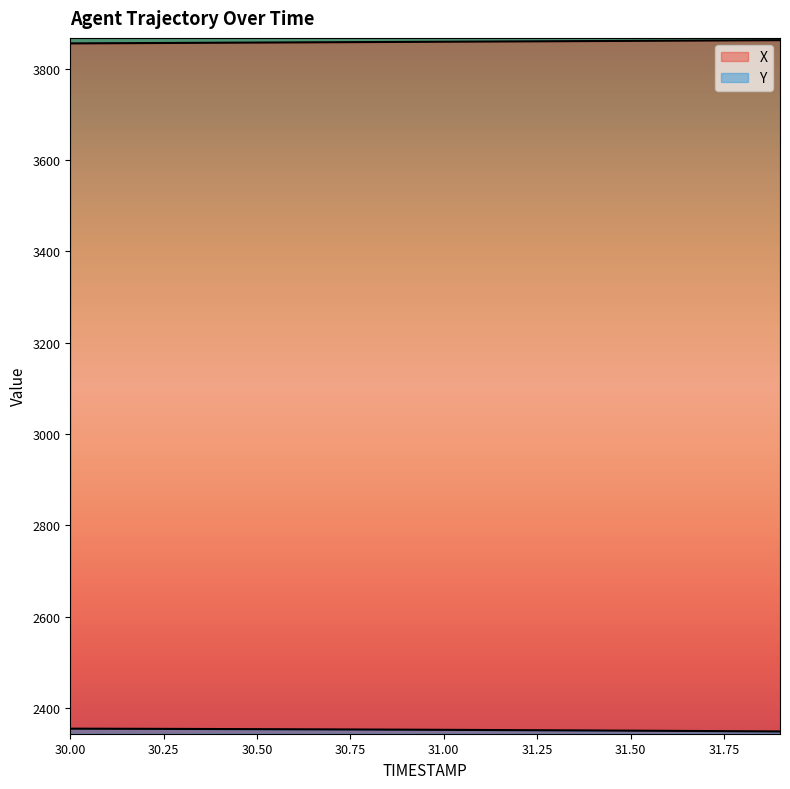

How many lines are shown in the chart?

2